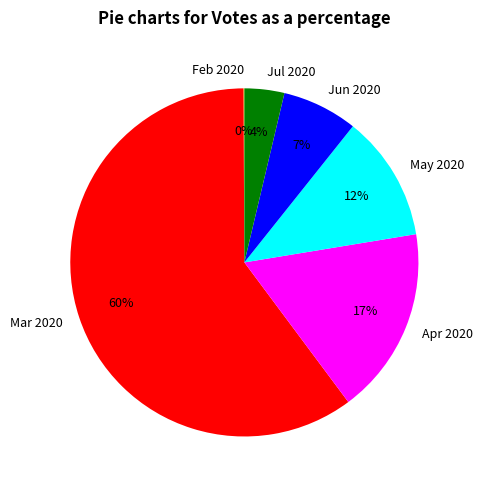

True or false: May 2020 accounts for 12% of the total.

True